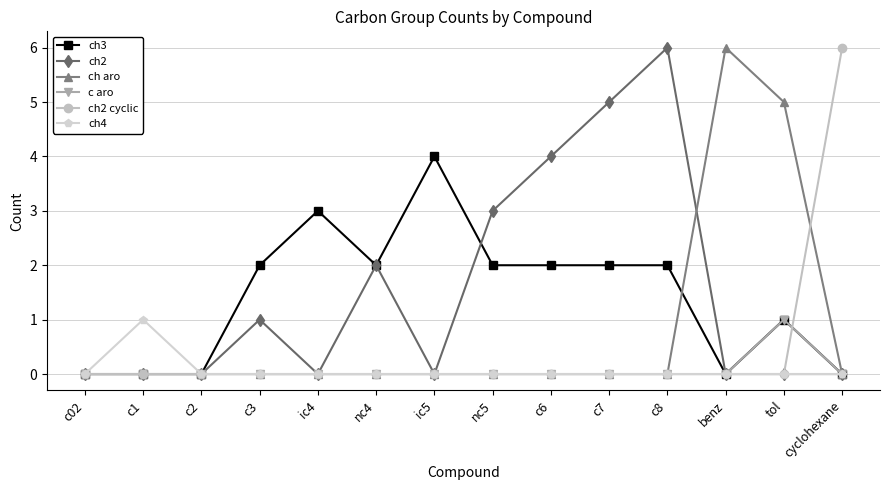

Is it true that ch3 equals 0 at c02?

True